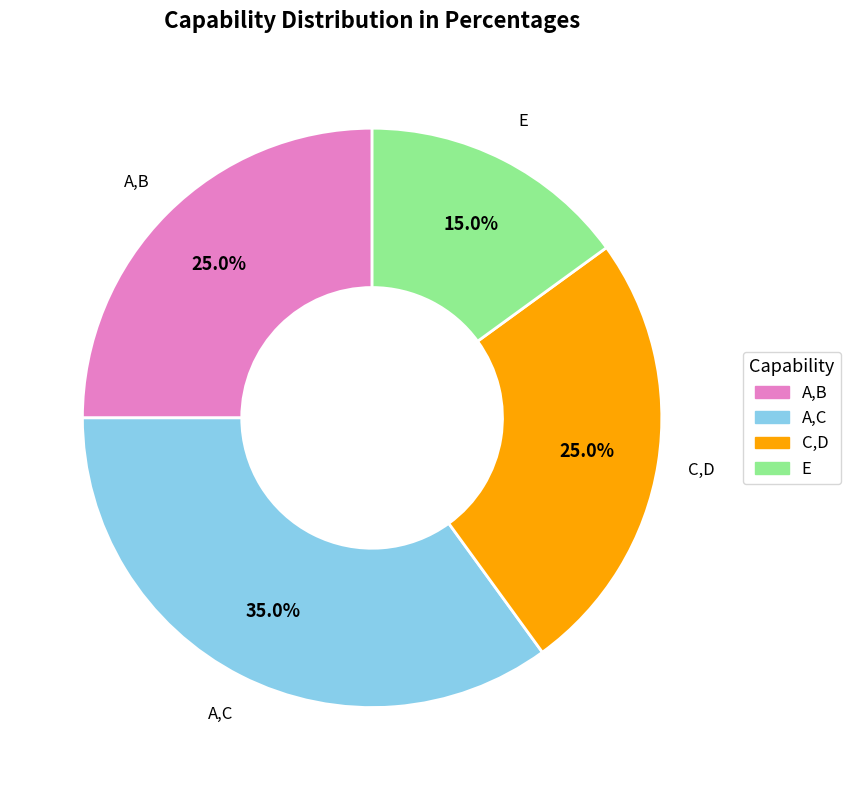

Which slice is the smallest?

E